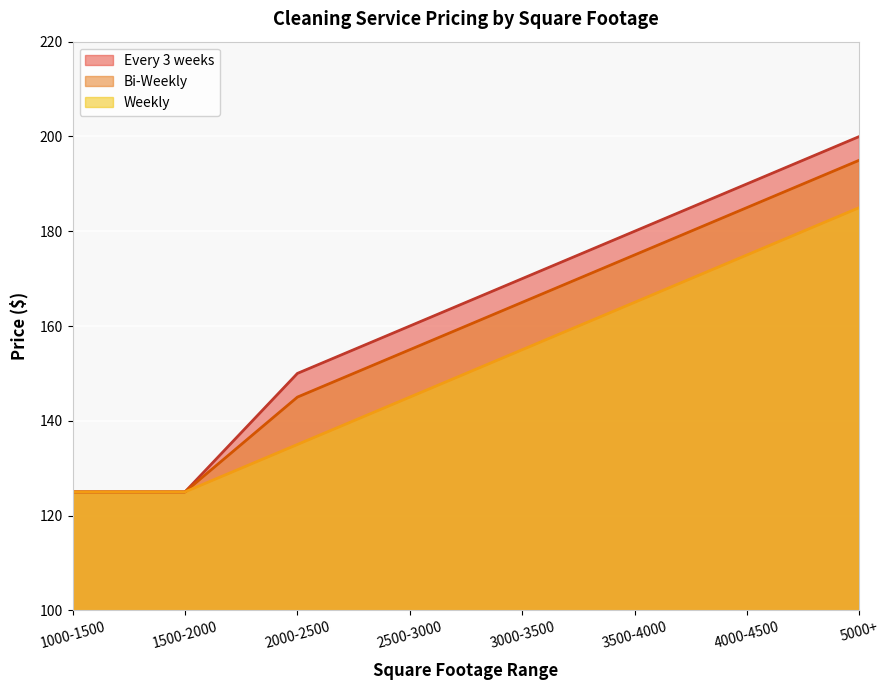

Which has a higher value, 4000-4500 or 5000+?

5000+